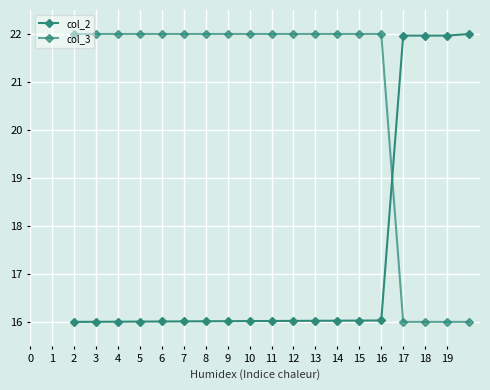

Which series has the largest range (max minus min)?

col_2